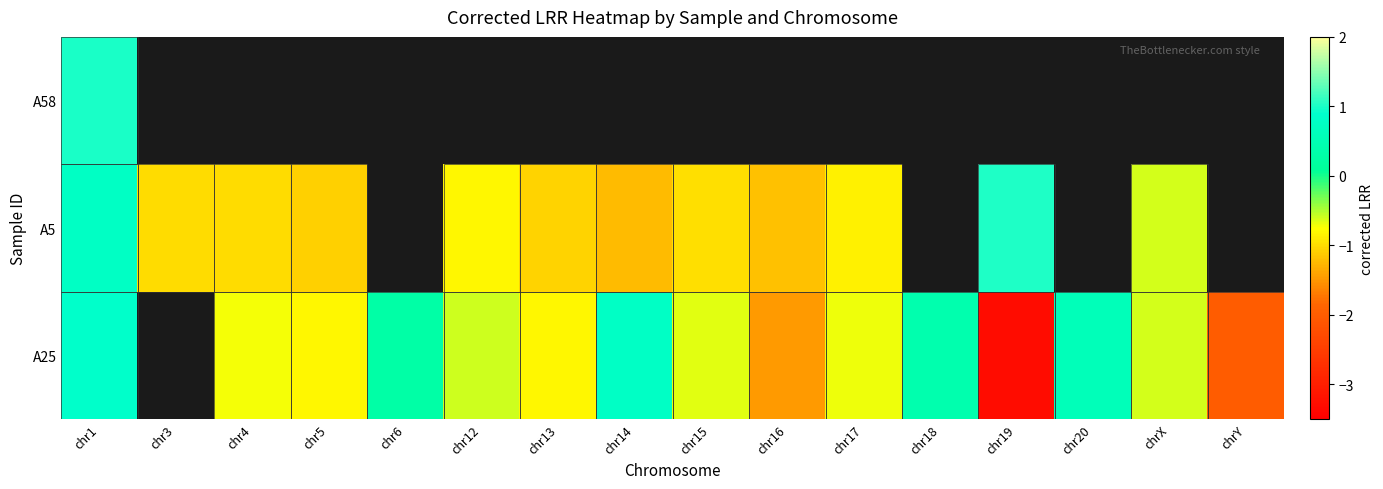

What is the greatest value displayed?

1.0